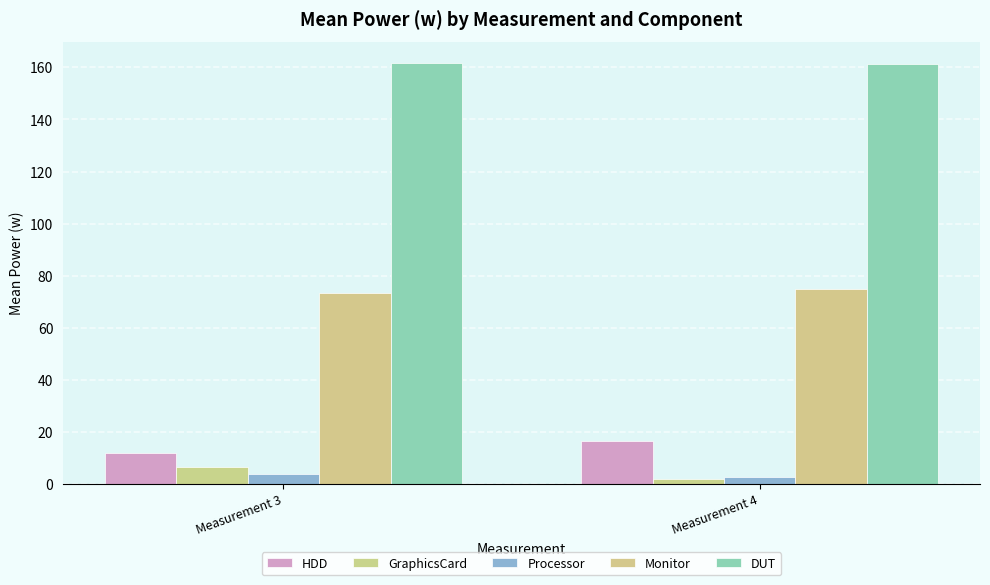

Reading right to left, list all the values displayed in this chart.

HDD: 16.4	12.0
GraphicsCard: 1.8	6.4
Processor: 2.7	3.8
Monitor: 74.9	73.4
DUT: 161.4	161.6